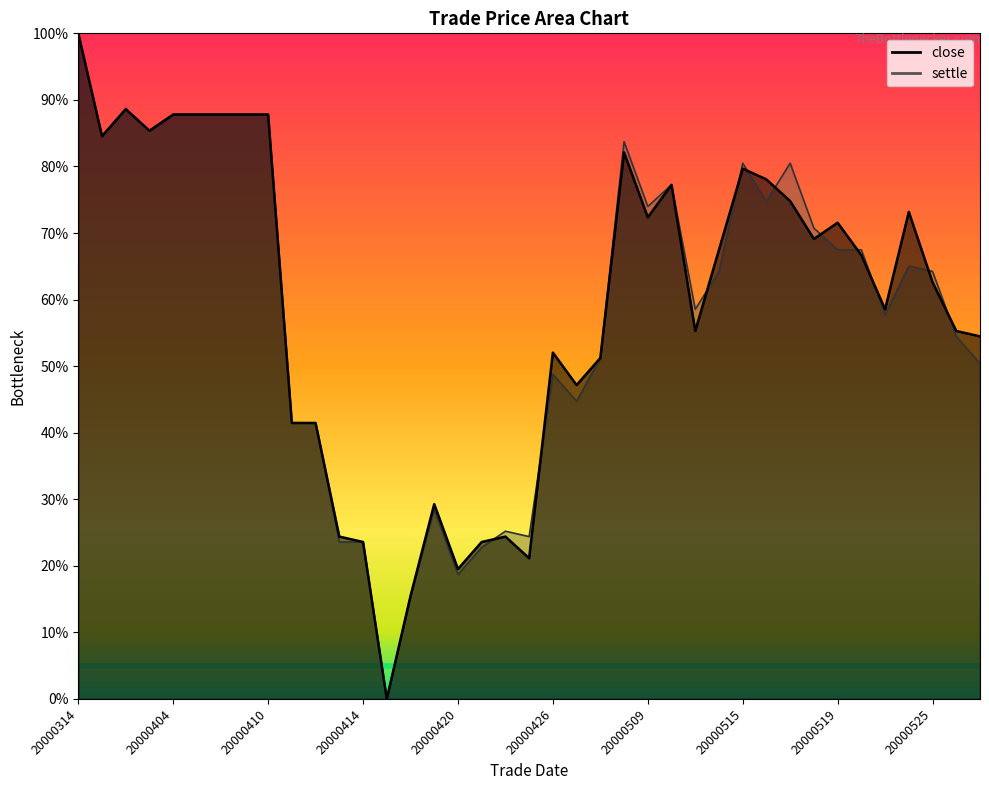

What are all the series names shown in the legend?

close, settle